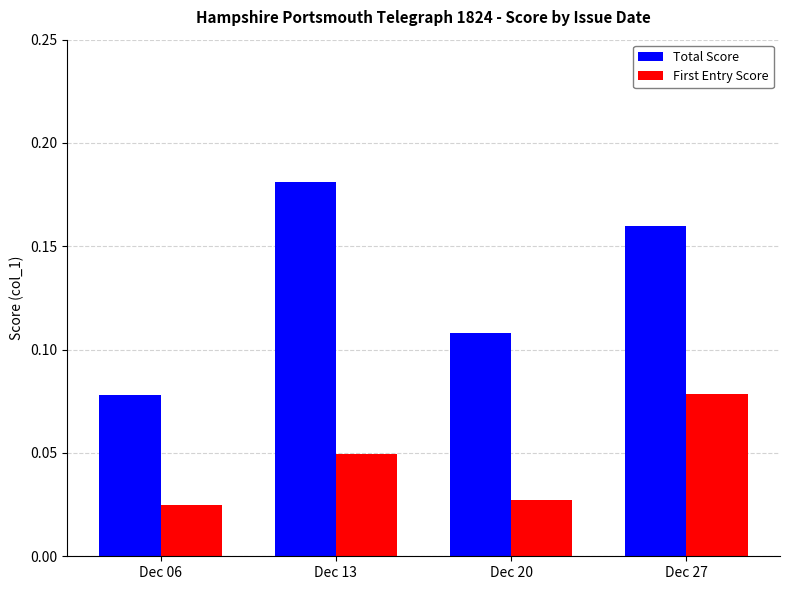

Count the First Entry Score values in the range 0 to 1.

4